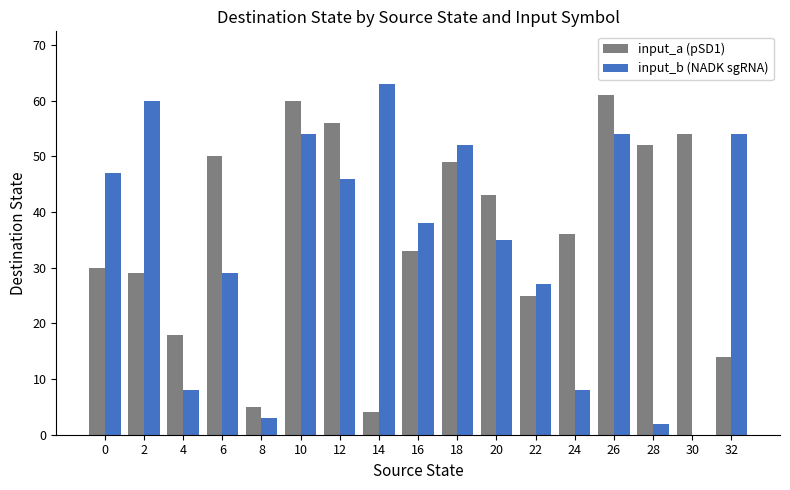

Reading left to right, what are all the values shown in this chart?

input_a (pSD1): 0=30	2=29	4=18	6=50	8=5	10=60	12=56	14=4	16=33	18=49	20=43	22=25	24=36	26=61	28=52	30=54	32=14
input_b (NADK sgRNA): 0=47	2=60	4=8	6=29	8=3	10=54	12=46	14=63	16=38	18=52	20=35	22=27	24=8	26=54	28=2	30=0	32=54